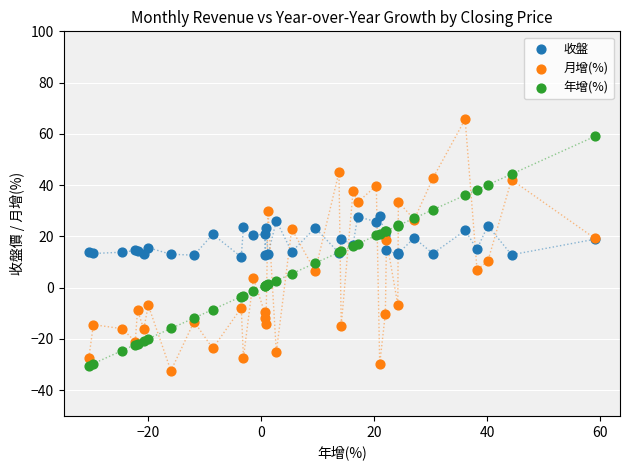

What are all the series names shown in the legend?

收盤, 月增(%), 年增(%)